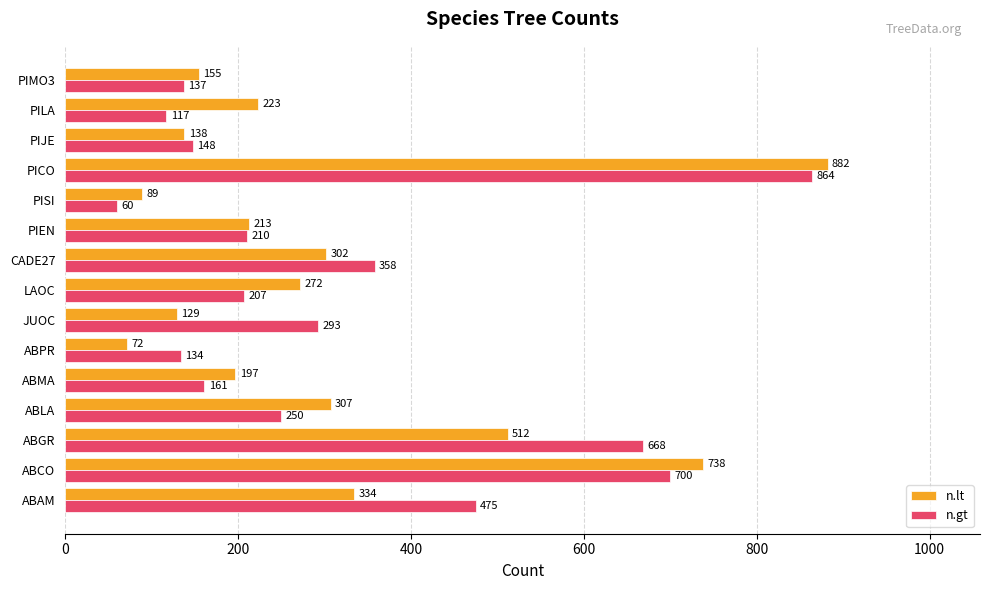

Is the value of n.gt at ABPR greater than the value of n.lt at PISI?

Yes